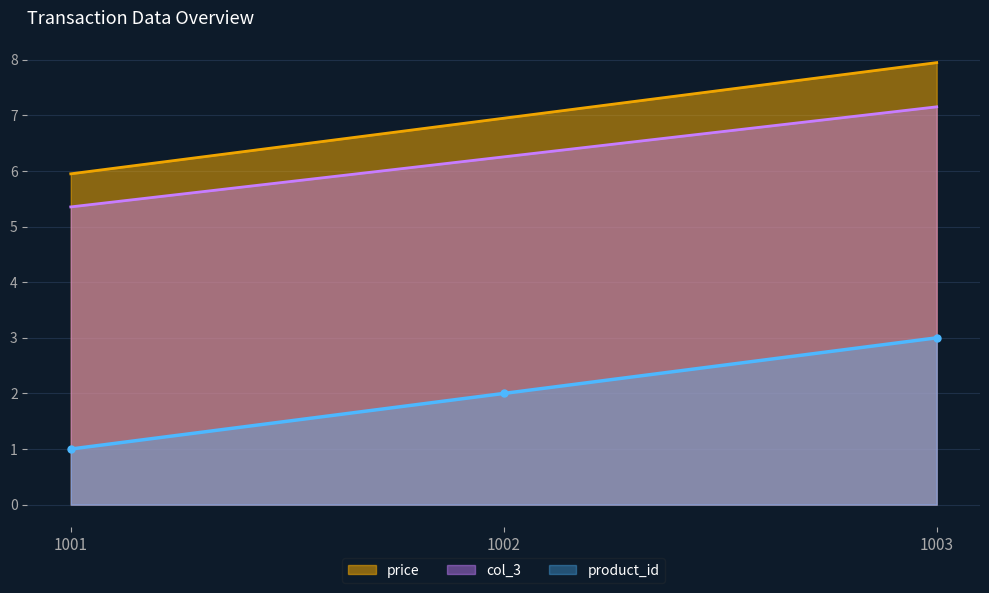

What is the difference between the highest and lowest values at 1001?

5.0